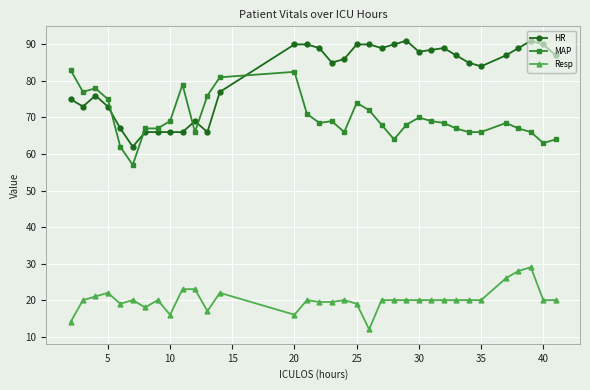

What is the highest value of the MAP series?

83.0